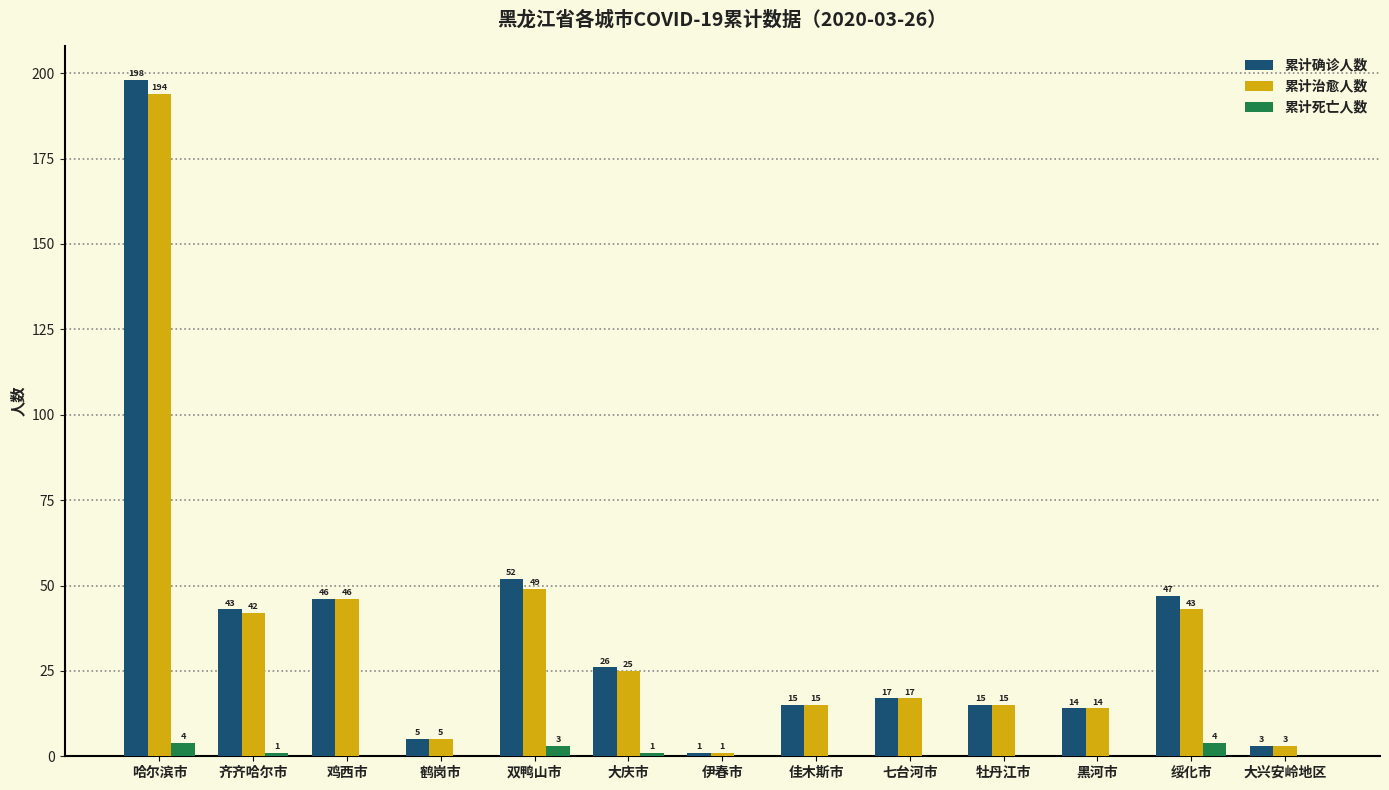

What is the total value across all series at 哈尔滨市?

396